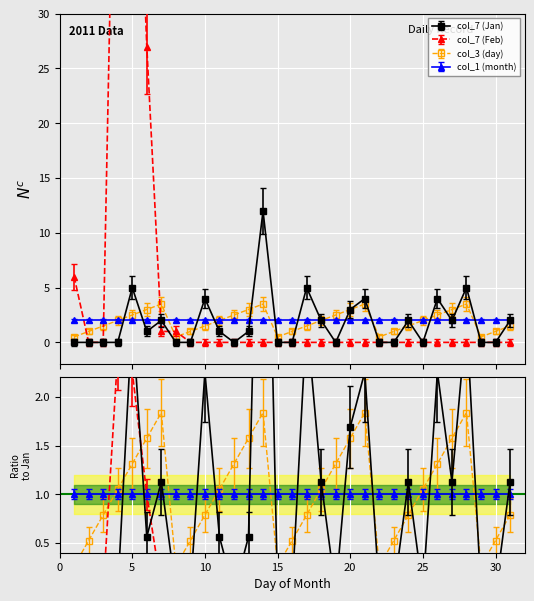

What is the highest value of the col_3 (day) series?

3.5